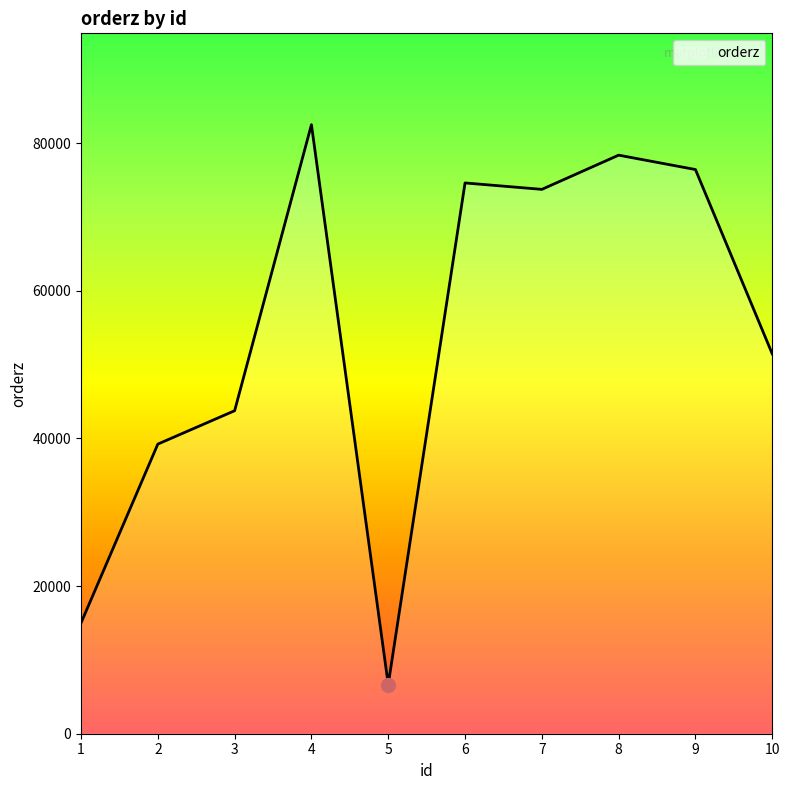

At which label does the data first exceed 73750?

4